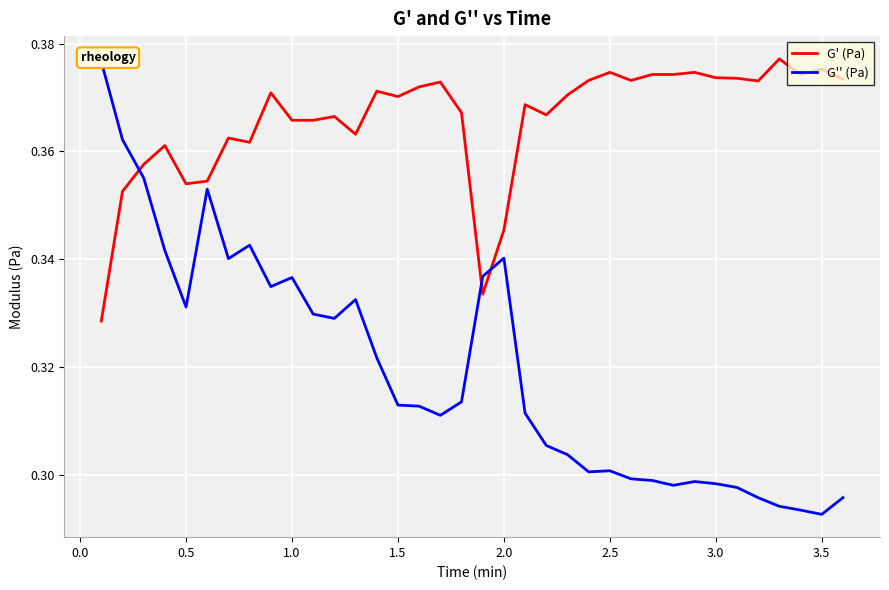

In G' (Pa), how many points are lower than both neighbors (excluding endpoints)?

9